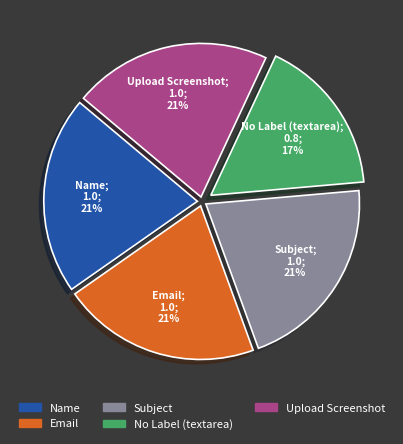

To the nearest percent, what is the average slice percentage?

20%